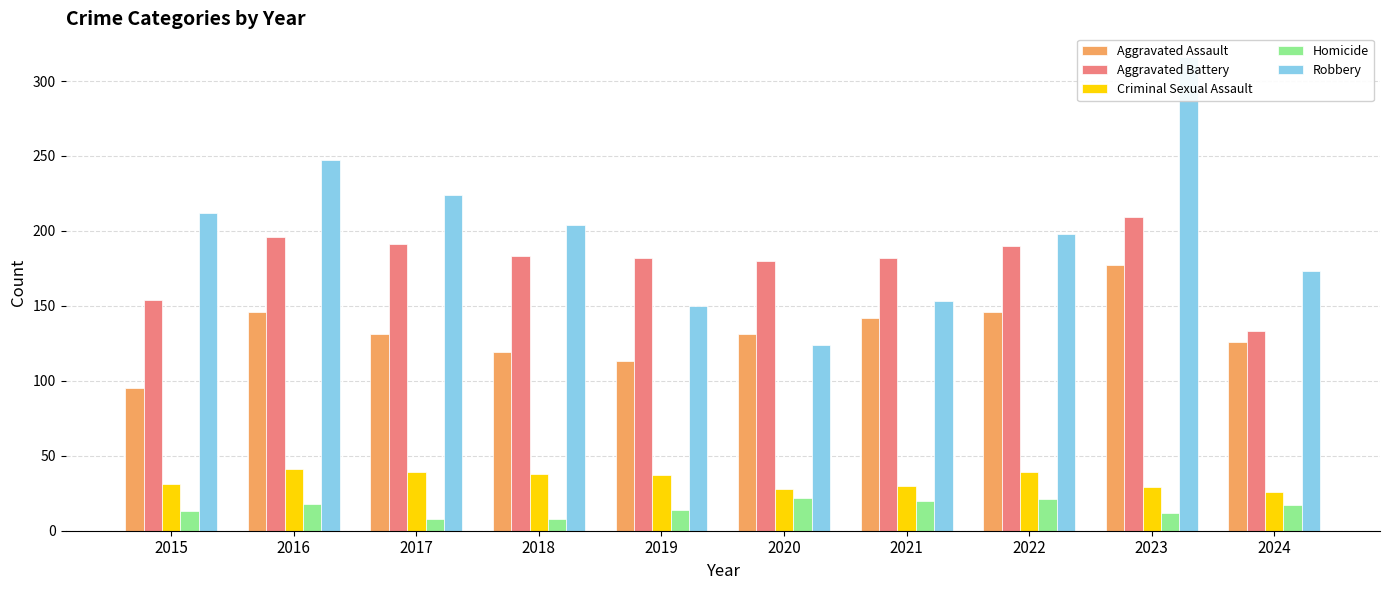

The Aggravated Battery series shows 45 at 2016. True or false?

False